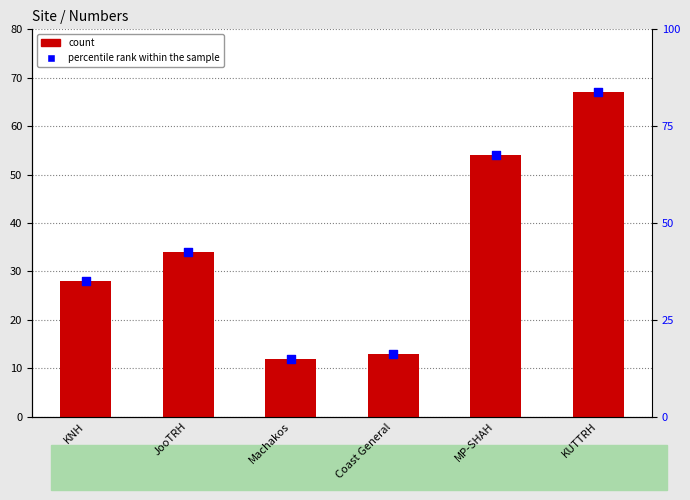

Which series contains the highest Y value?

percentile rank within the sample